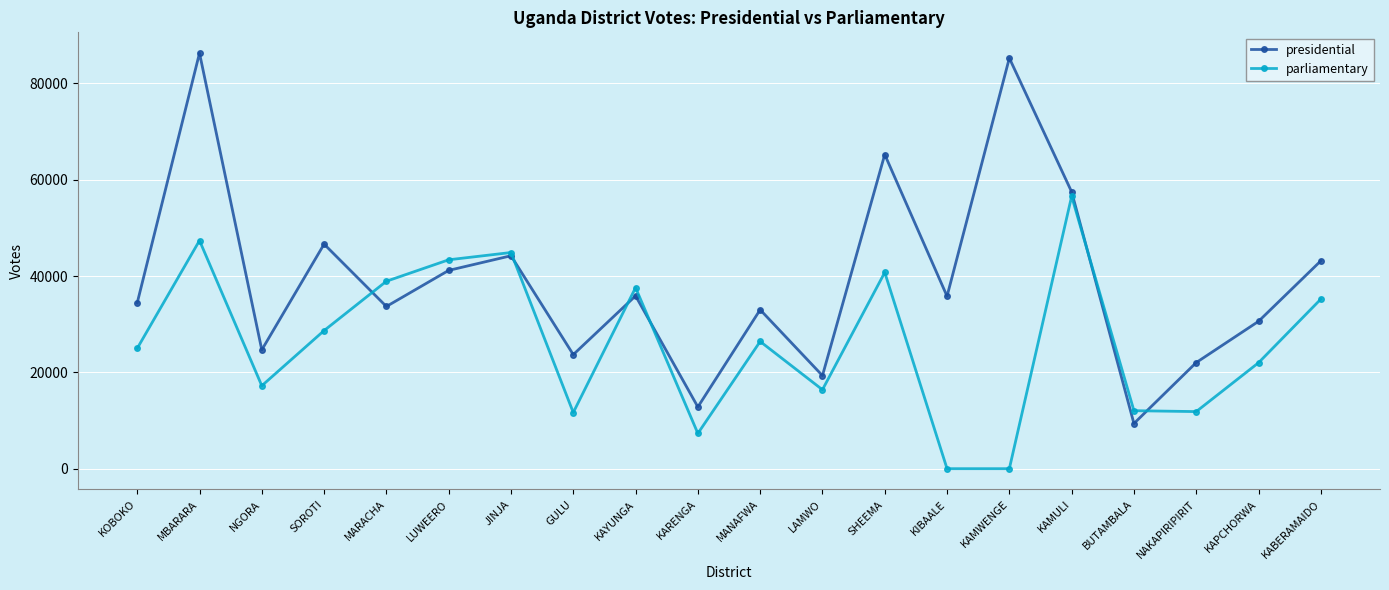

What is the difference between the maximum and minimum values in the parliamentary series?

56550